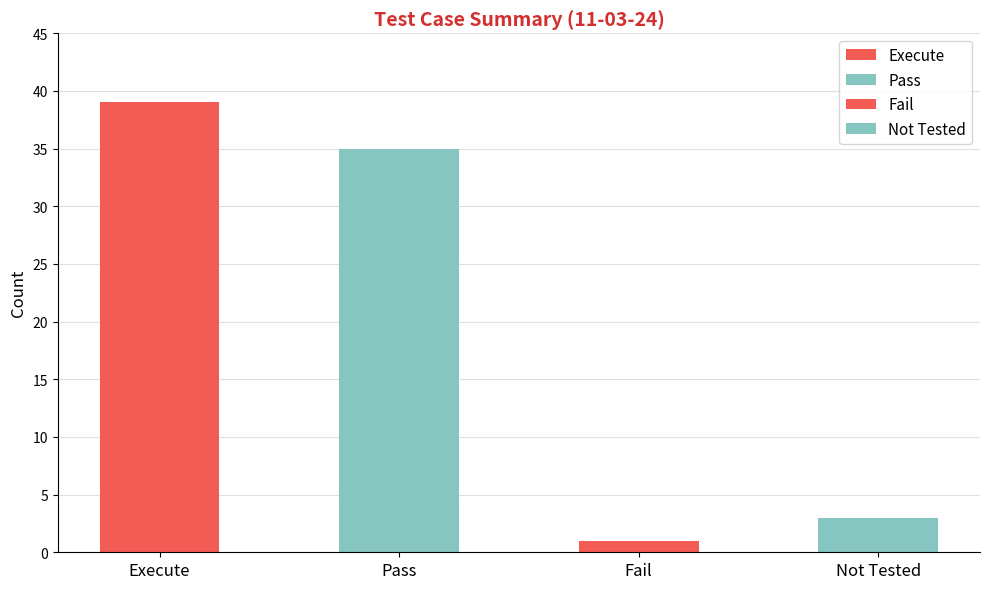

Rank the categories by value from lowest to highest.

Fail, Not Tested, Pass, Execute